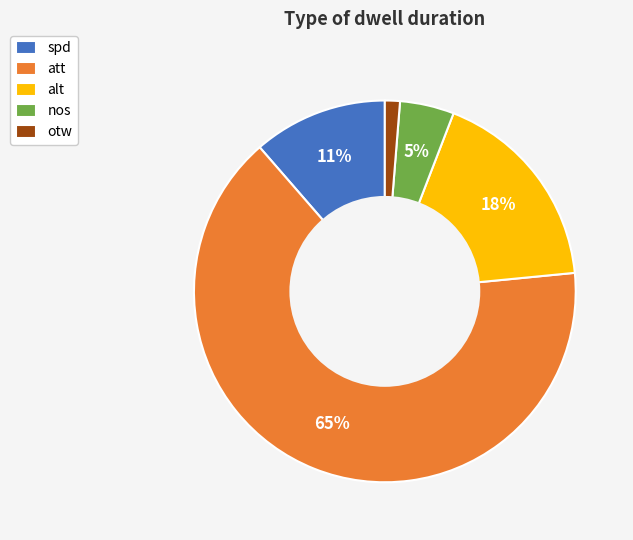

Is it true that spd is 24% of the pie?

False